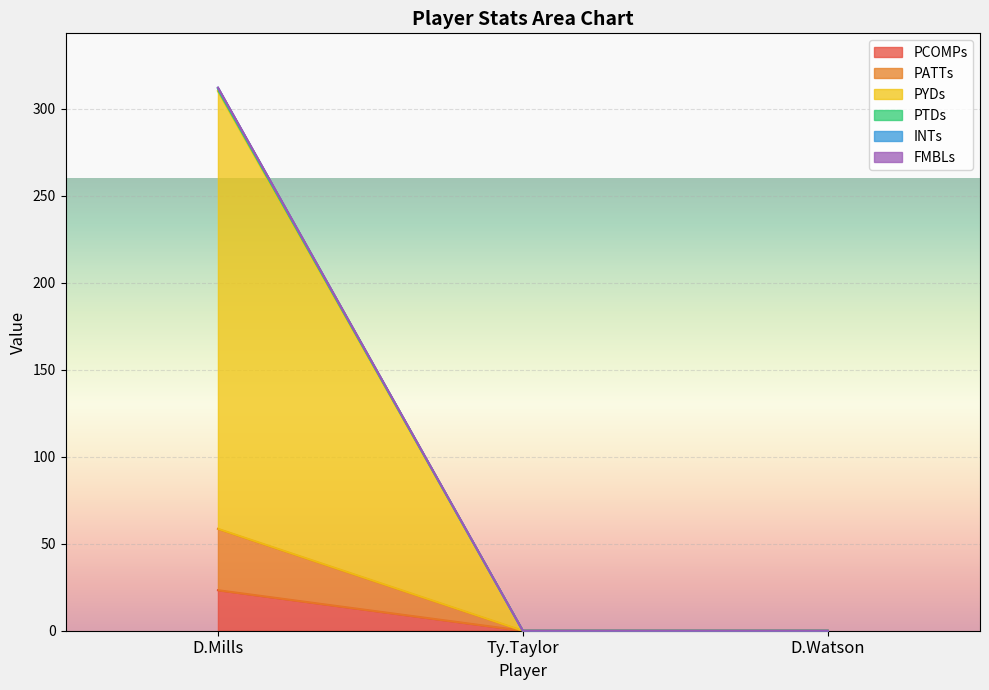

What is the total value across all series at D.Mills?

312.3